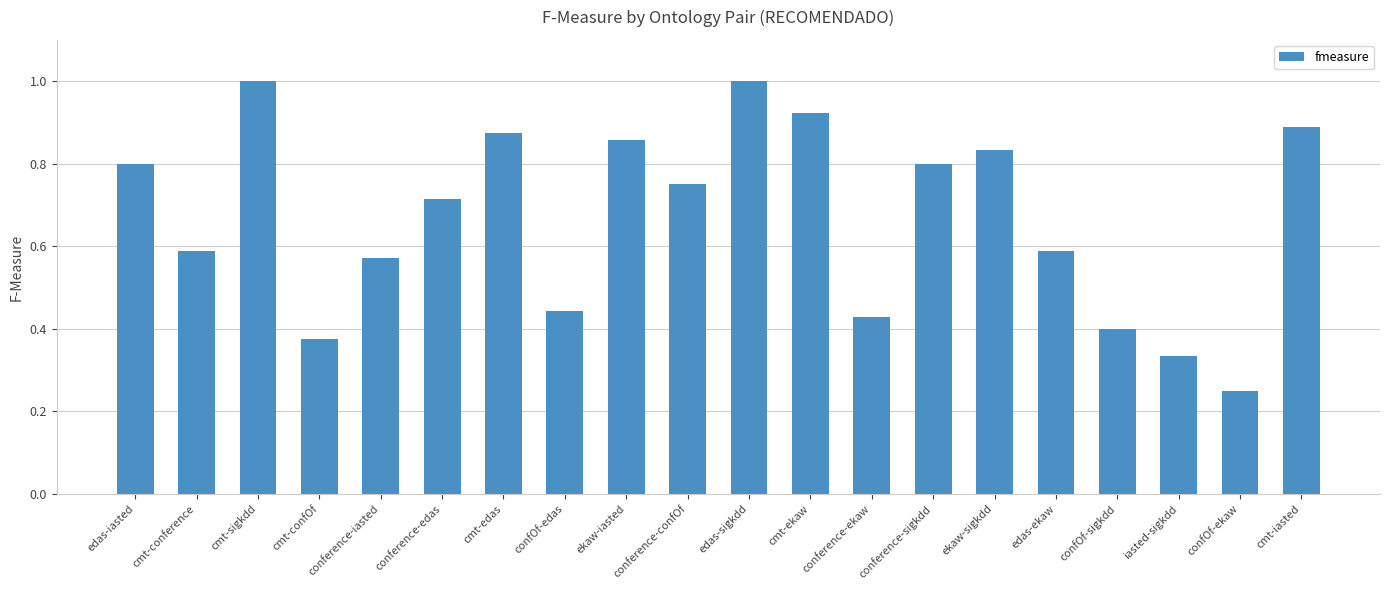

How many bars are there in total?

20